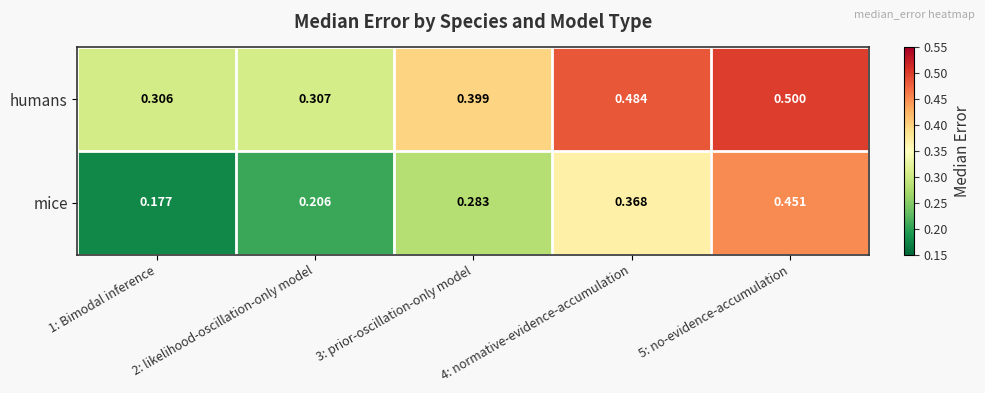

Rank the series at 2: likelihood-oscillation-only model from lowest to highest value.

mice, humans